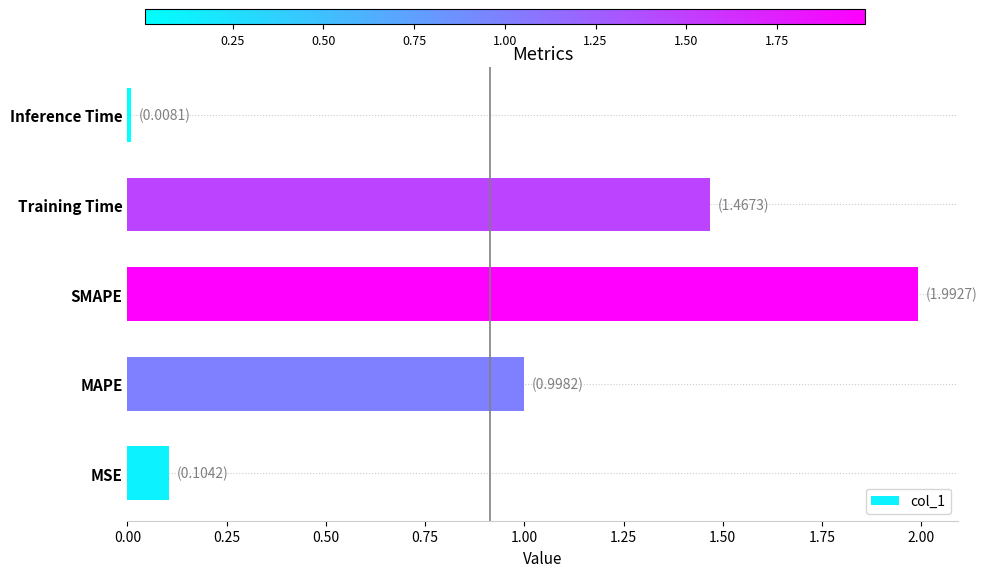

Between Training Time and SMAPE, which is larger?

SMAPE